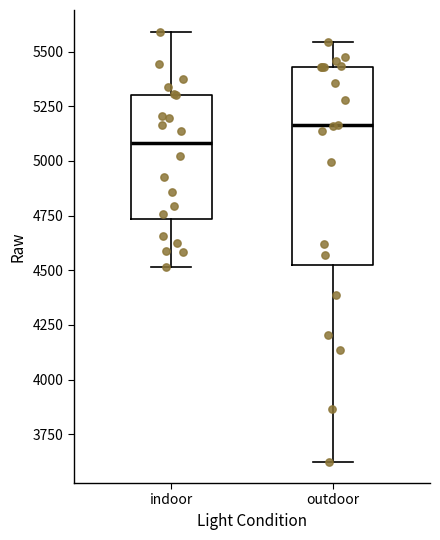

Reading left to right, read every box against the y-axis: the position of its median line, the range the box covers, and the ends of its whiskers. The values are not printed on the chart, so give them approximately, as read against the axis.

indoor: median 5100, box 4750 to 5300, whiskers 4500 to 5600
outdoor: median 5150, box 4500 to 5450, whiskers 3650 to 5550